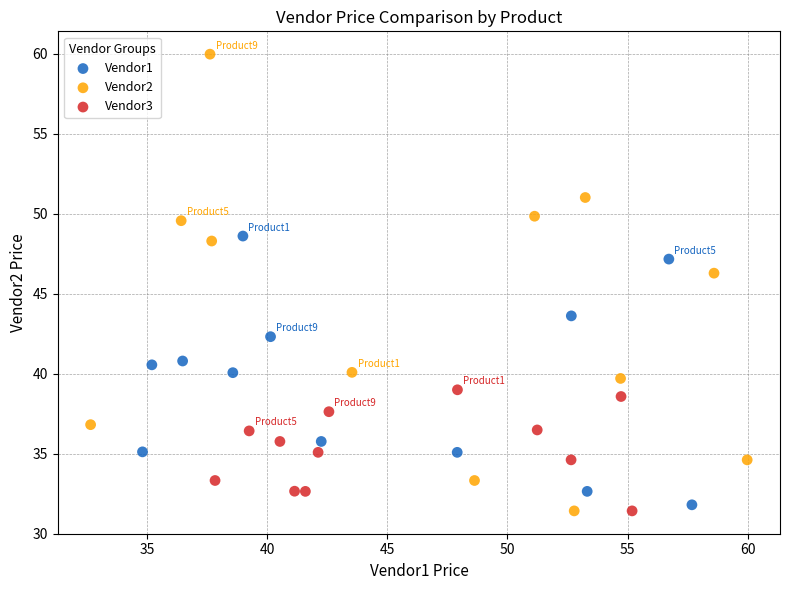

Which series has the widest spread of Y values?

Vendor2